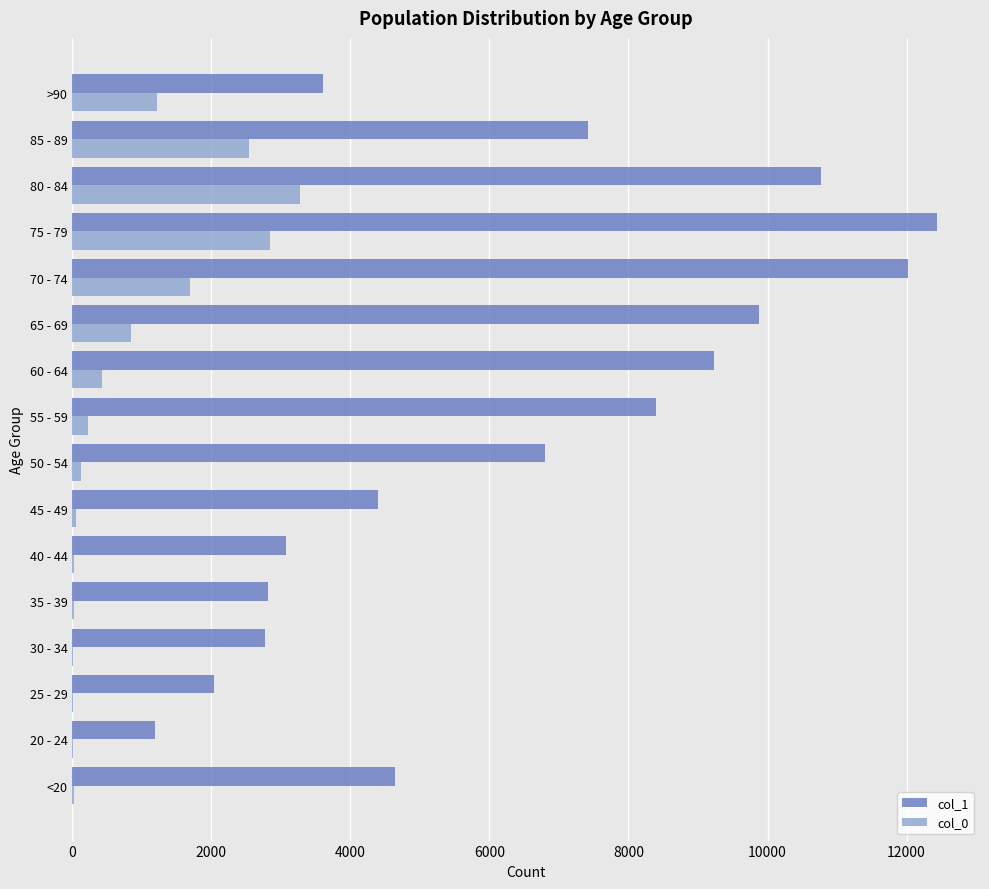

At which category is the sum across all series the highest?

75 - 79